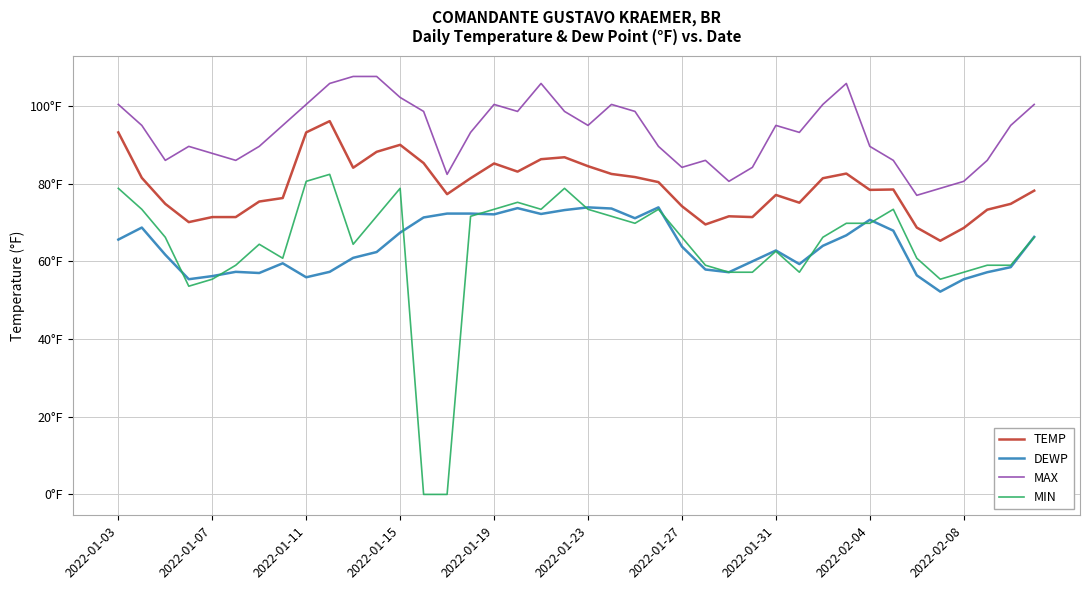

What are all the series names shown in the legend?

TEMP, DEWP, MAX, MIN